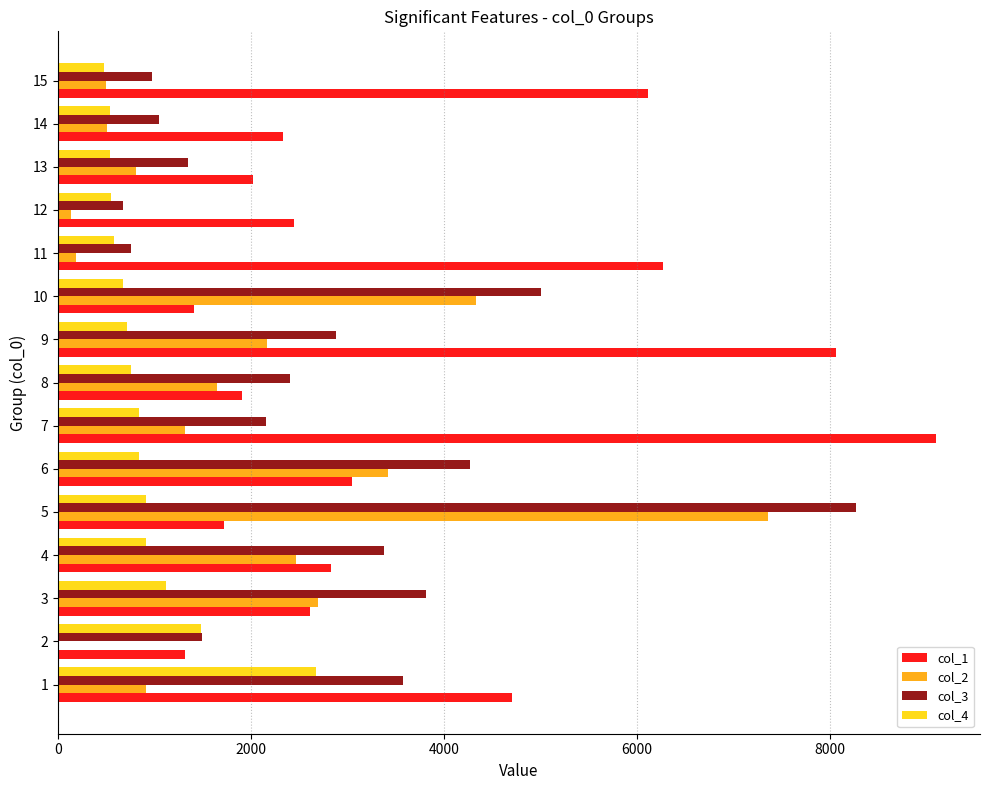

How many data points does each series have?

15